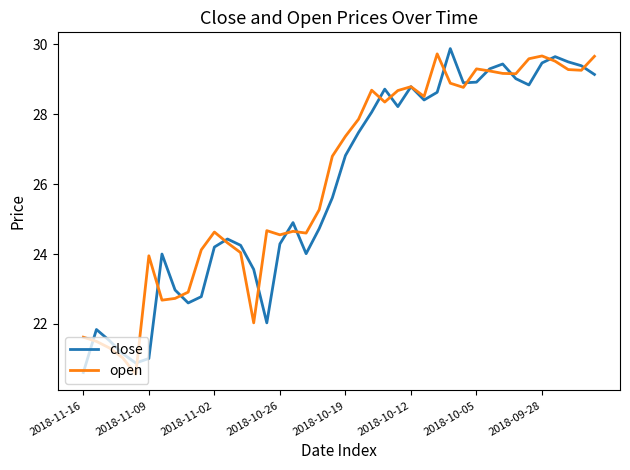

What is the maximum value for close?

29.9